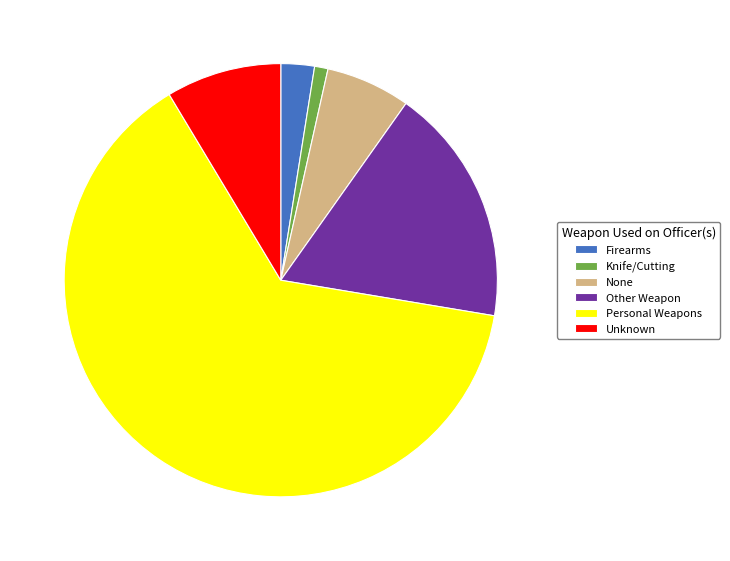

What is the largest slice in the pie chart?

Personal Weapons